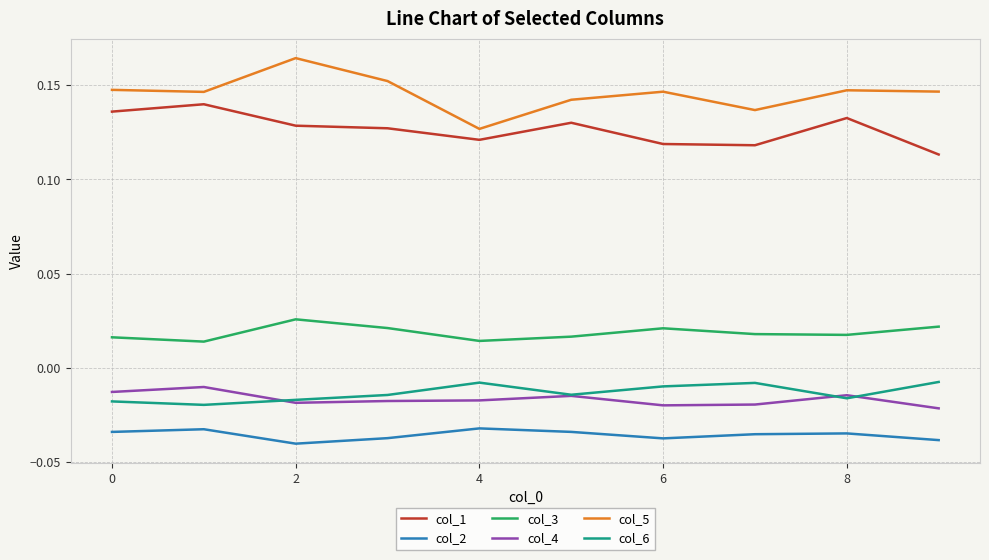

True or false: col_5 and col_1 cross at least once.

False